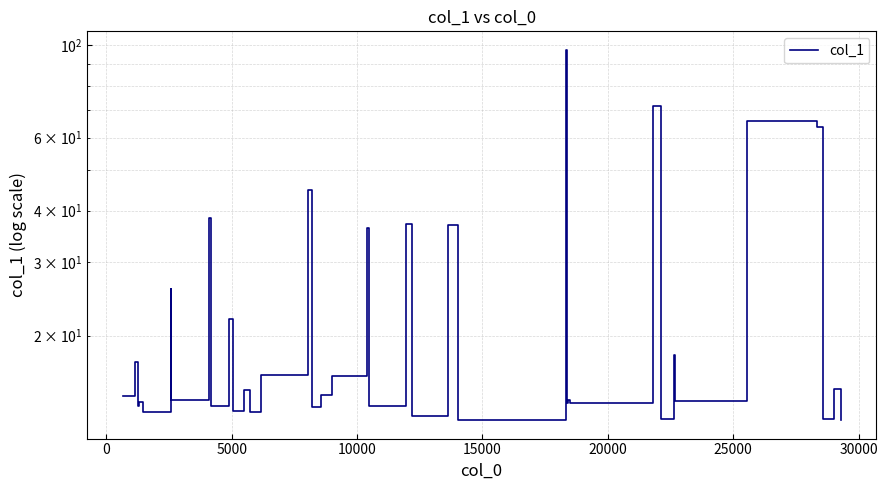

Reading right to left, extract all data points from this chart.

12.5	14.9	12.6	63.6	65.7	13.9	17.9	12.6	71.3	13.7	13.7	13.7	14.0	13.7	97.6	12.5	37.0	12.8	37.2	13.5	36.3	16.0	14.4	13.4	44.9	16.1	13.1	14.8	13.2	21.9	13.5	38.4	14.0	26.0	13.1	13.1	13.8	13.5	17.3	14.3